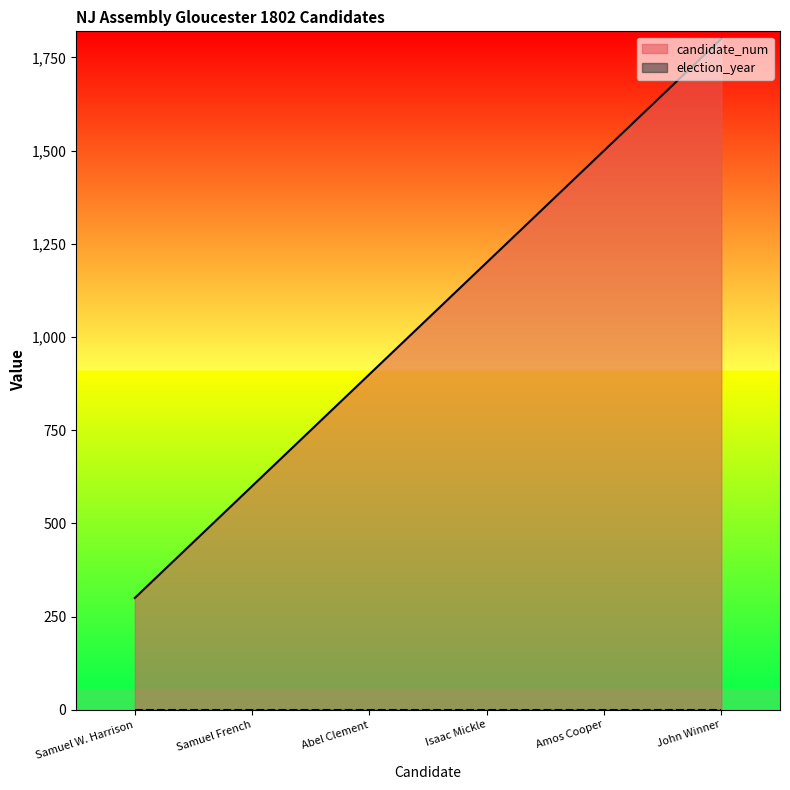

What value does the data have at Samuel W. Harrison?

300